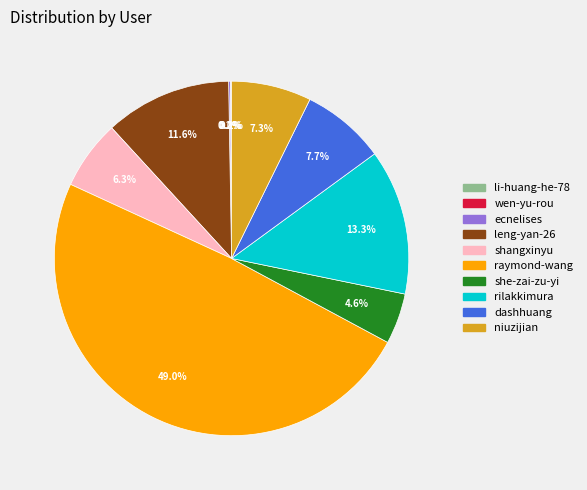

What percentage is NOT represented by leng-yan-26?

88.4%